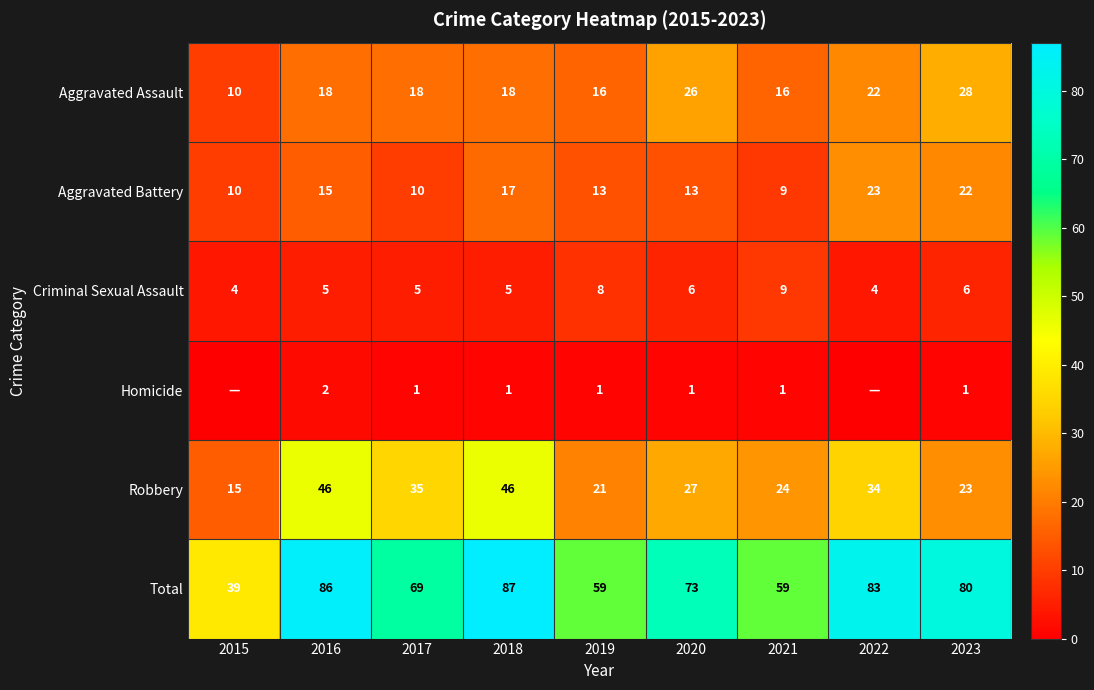

At which category is the sum across all series the highest?

2018